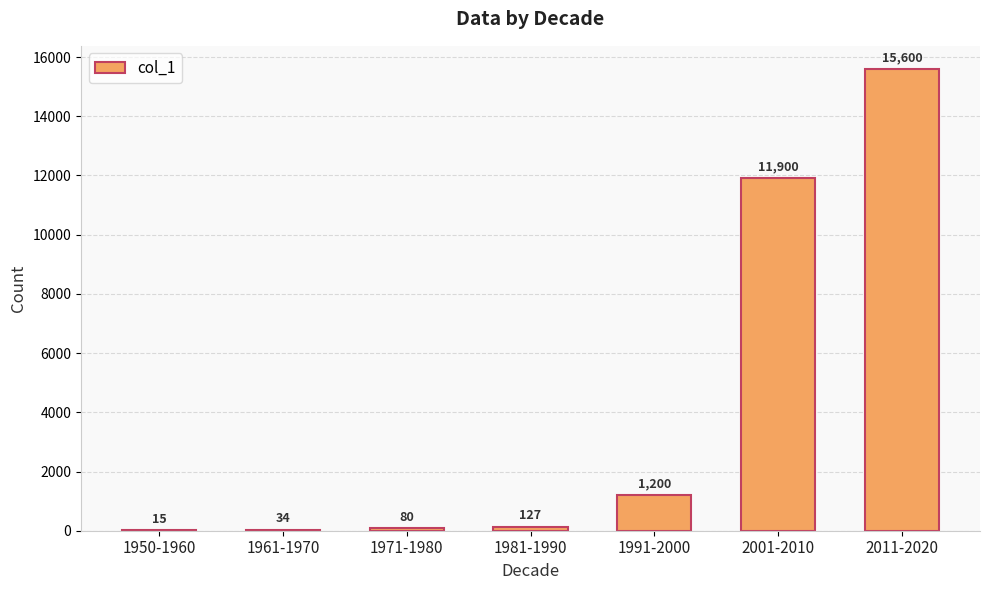

What is the sum of all values?

28956